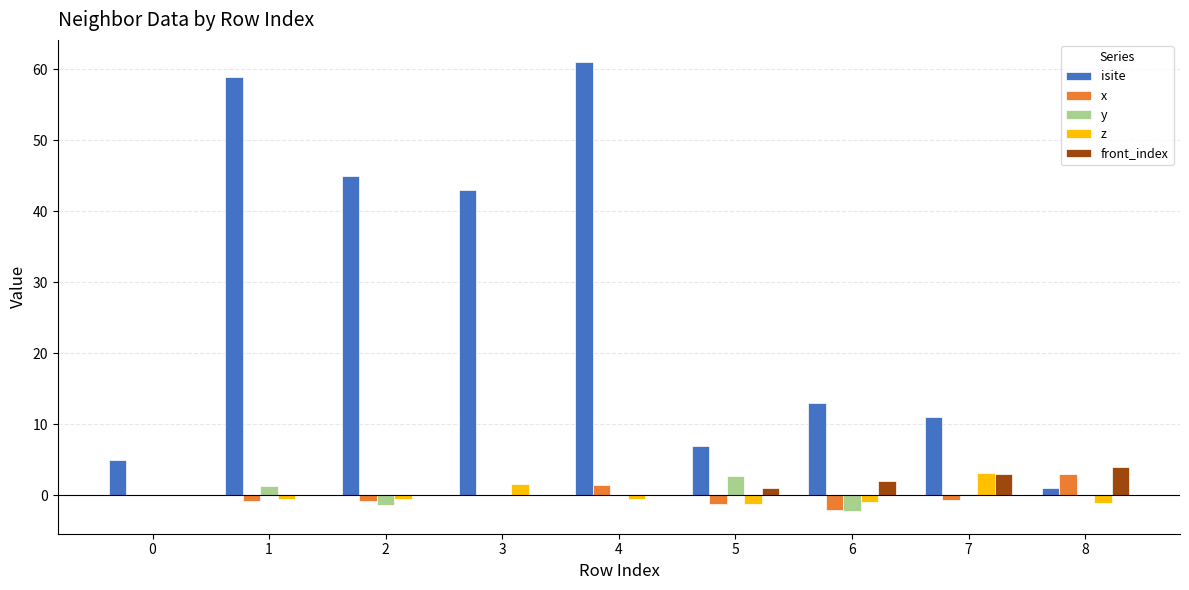

What are all the series names shown in the legend?

isite, x, y, z, front_index